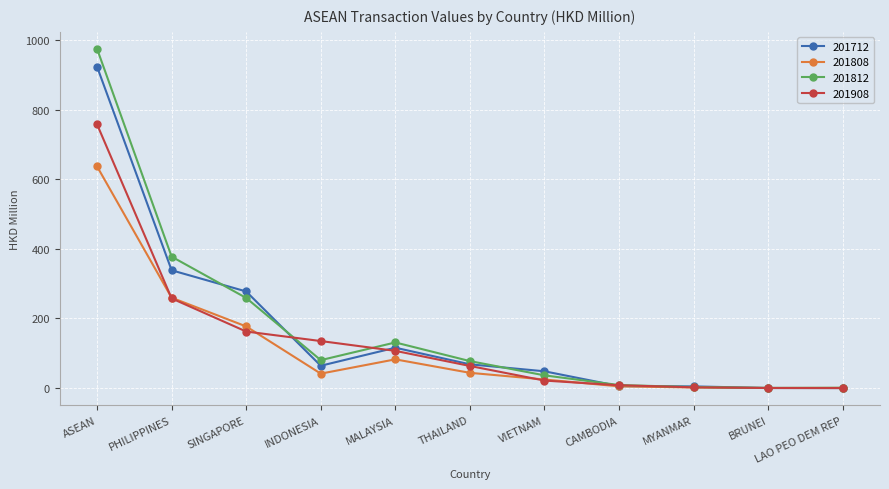

How many categories are shown in the chart?

11